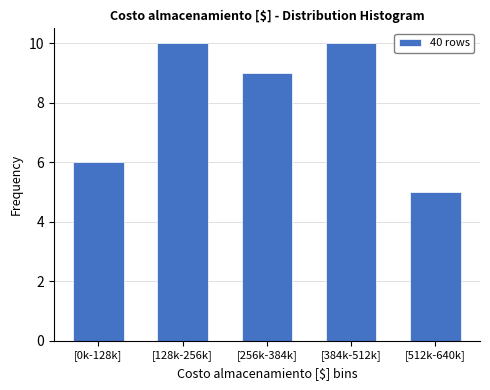

Reading left to right, transcribe all the data shown in this chart.

[0k-128k]=6	[128k-256k]=10	[256k-384k]=9	[384k-512k]=10	[512k-640k]=5